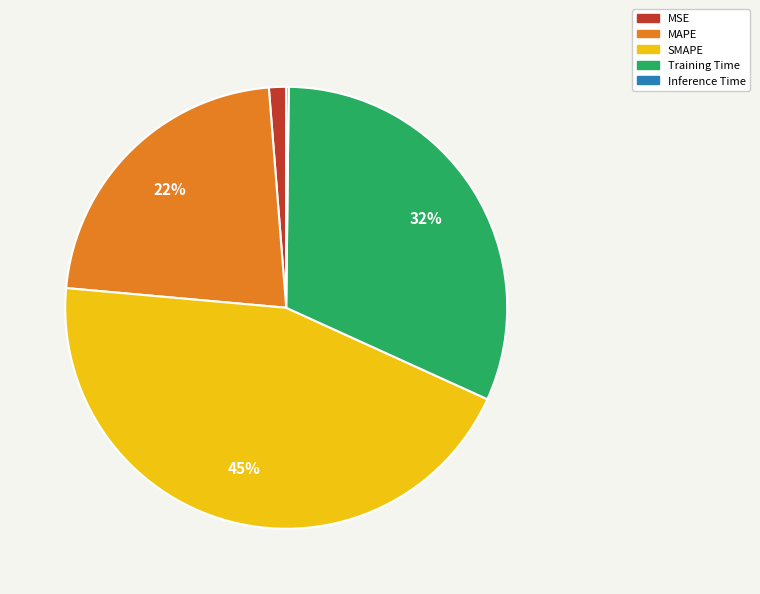

Combined, do MAPE and Training Time account for over 50%?

Yes